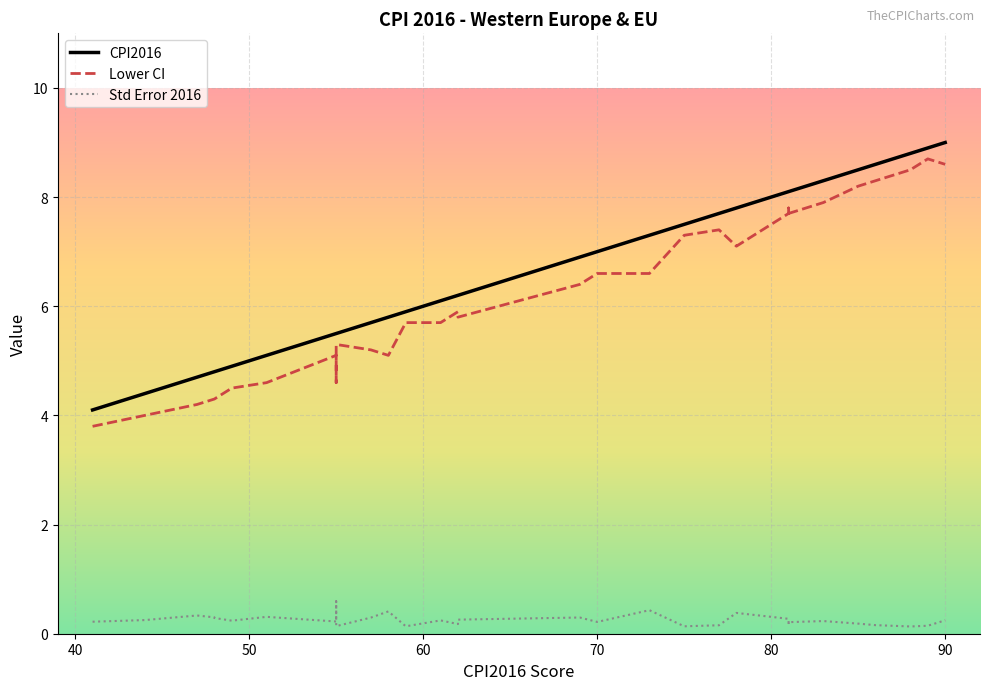

Reading left to right, what are all the values shown in this chart?

CPI2016: 4.1	4.4	4.7	4.8	4.8	4.9	5.1	5.5	5.5	5.5	5.7	5.8	5.9	6.1	6.2	6.2	6.9	7.0	7.3	7.5	7.7	7.8	8.1	8.1	8.1	8.3	8.5	8.6	8.8	8.9	9.0
Lower CI: 3.8	4.0	4.2	4.3	4.3	4.5	4.6	5.1	4.6	5.3	5.2	5.1	5.7	5.7	5.9	5.8	6.4	6.6	6.6	7.3	7.4	7.1	7.7	7.8	7.7	7.9	8.2	8.3	8.5	8.7	8.6
Std Error 2016: 0.2	0.2	0.3	0.3	0.3	0.2	0.3	0.2	0.6	0.1	0.3	0.4	0.1	0.2	0.2	0.3	0.3	0.2	0.4	0.1	0.2	0.4	0.3	0.2	0.2	0.2	0.2	0.2	0.1	0.1	0.2